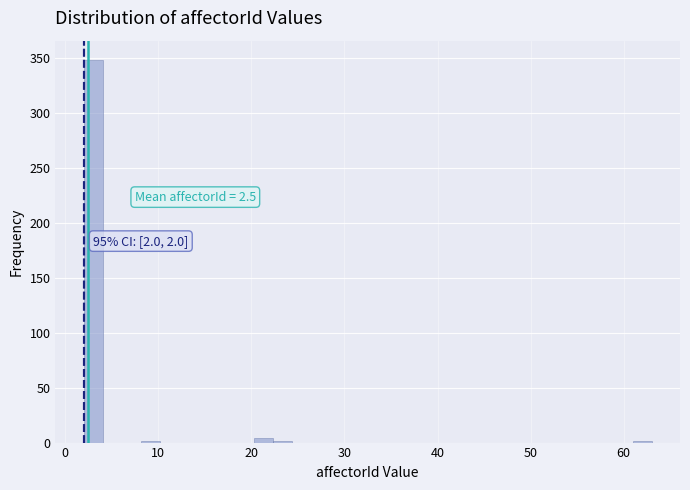

Read against the x-axis, roughly where is the centre of the tallest bar?

3